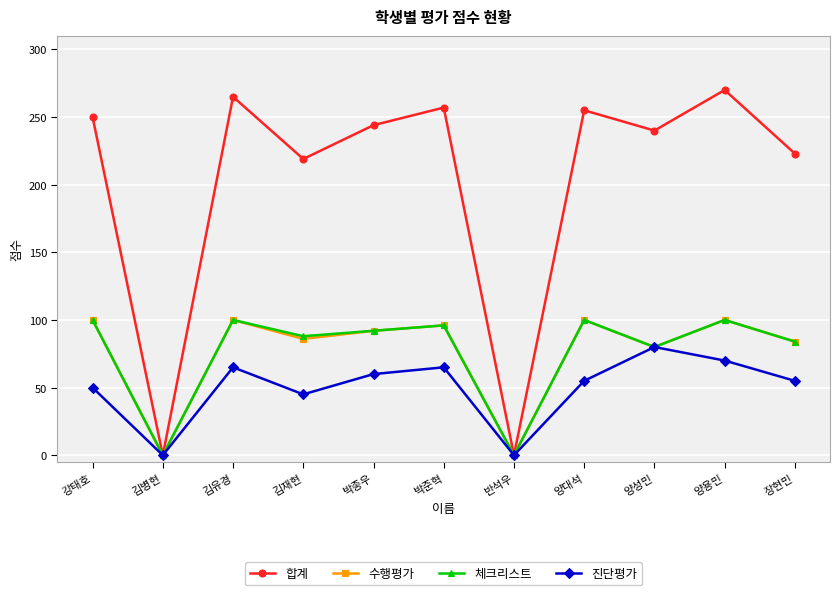

Between 박종우 and 장현민, which series saw the biggest shift?

합계